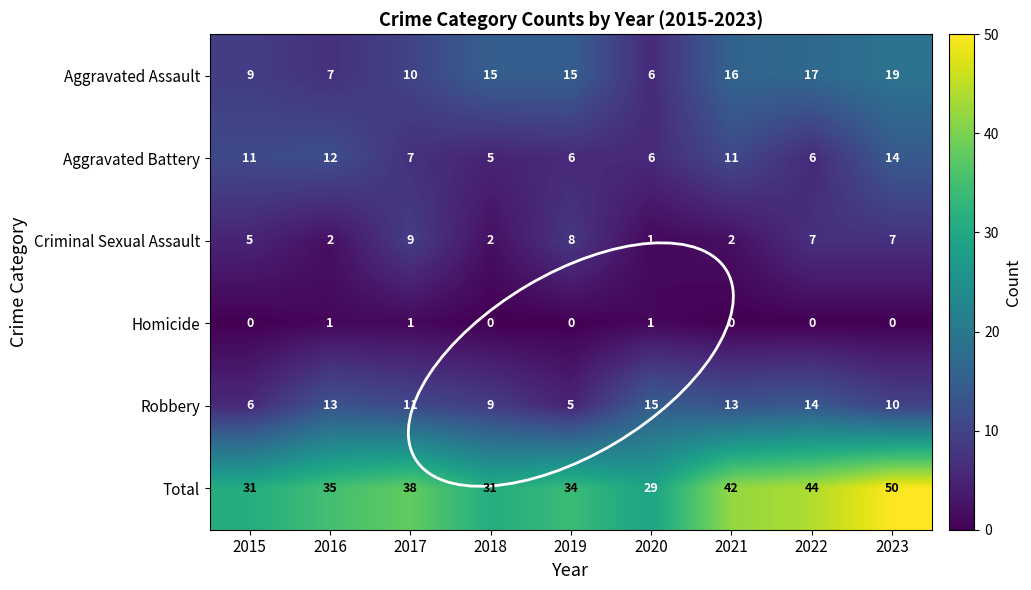

How many Homicide values are between 0 and 1?

9